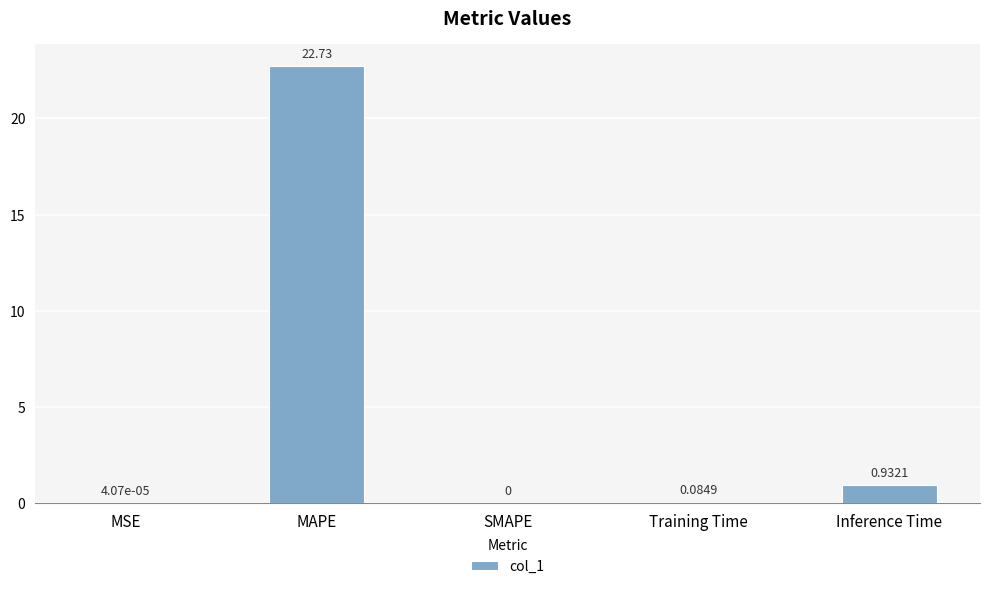

Are the bars grouped side by side (vs. stacked)?

No